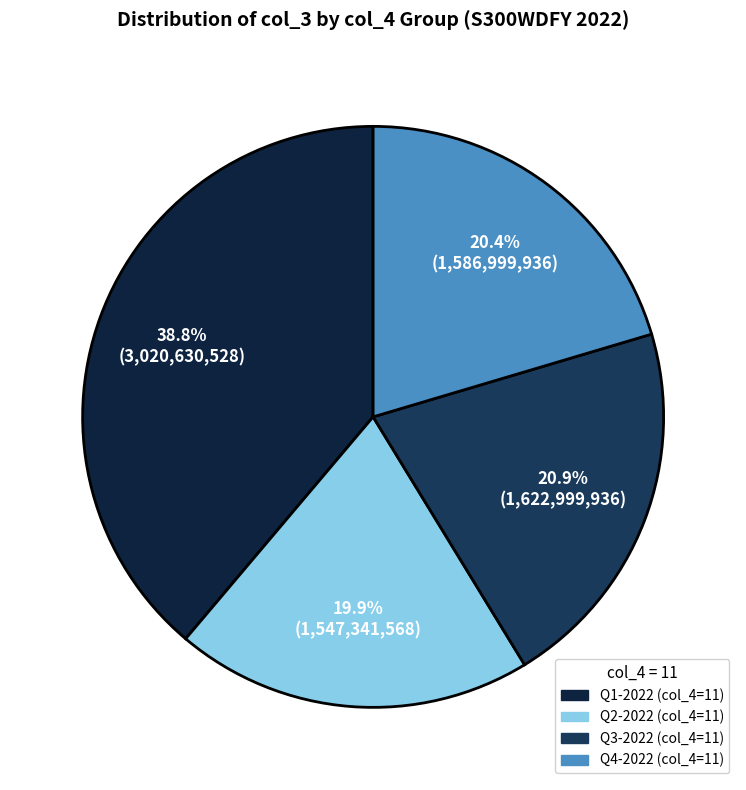

Which category has the smallest portion of the pie?

Q2-2022 (col_4=11)